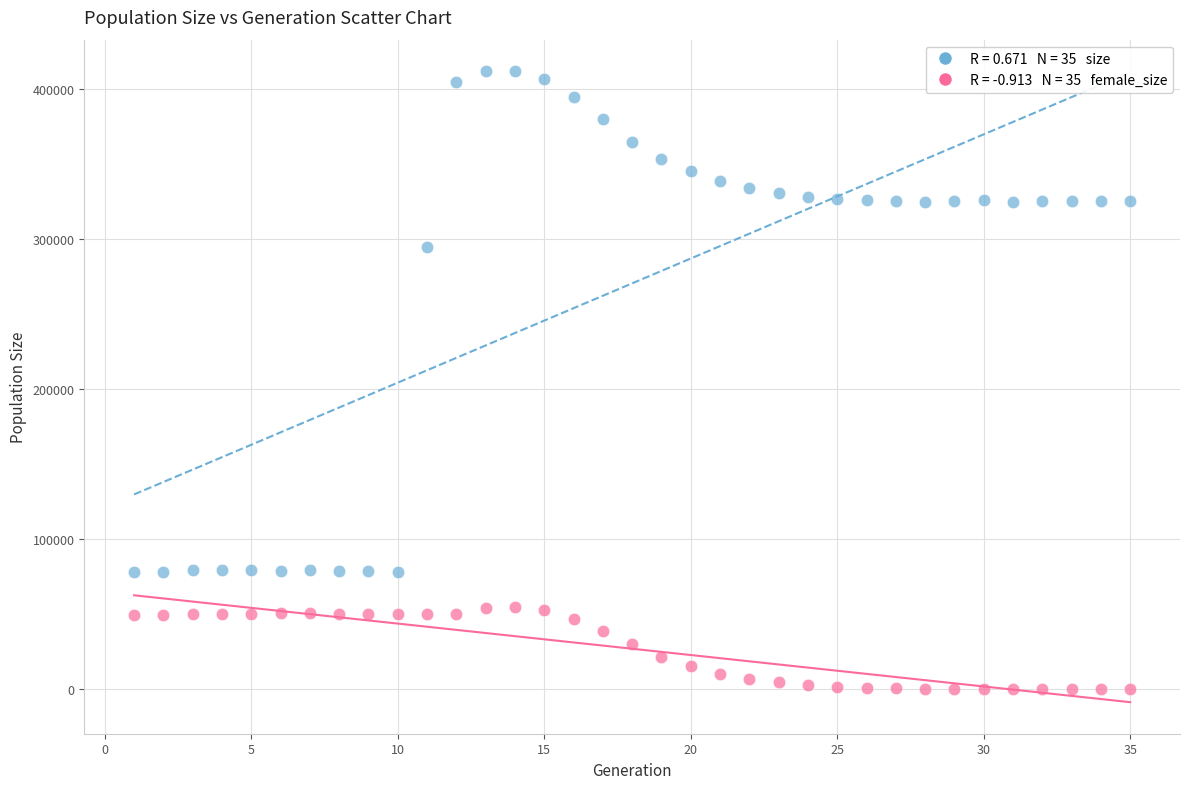

Across all series, what Y value is closest to 205817?

294763